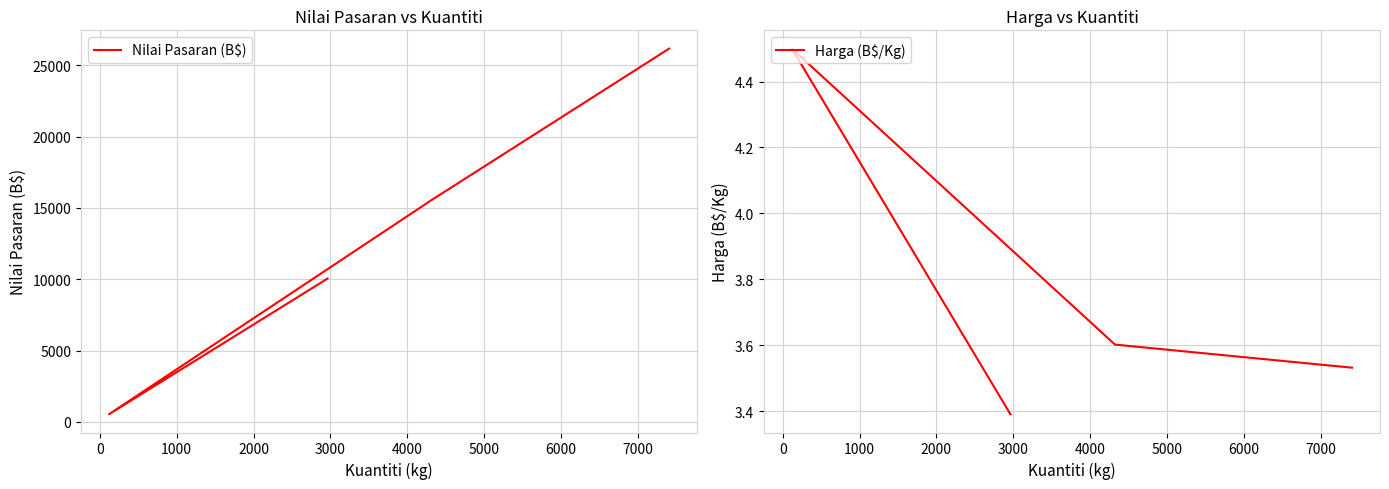

How many lines are shown in the chart?

2